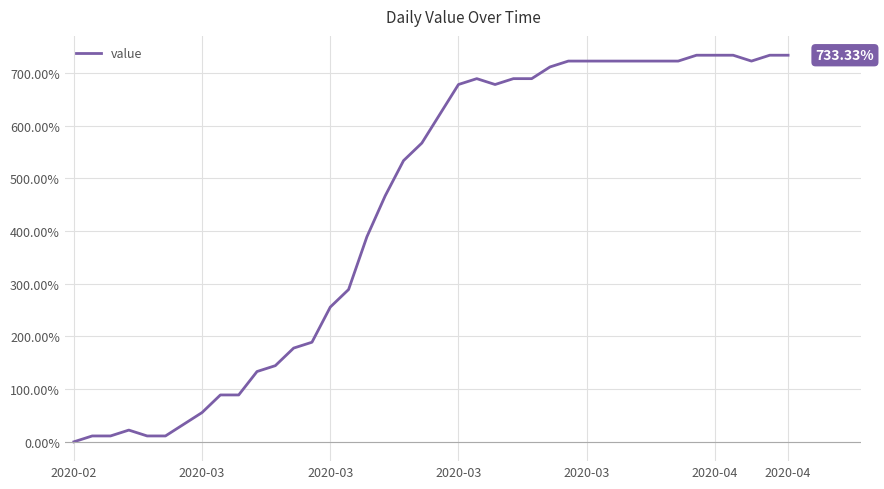

What is the difference between the maximum and minimum values?

733.3